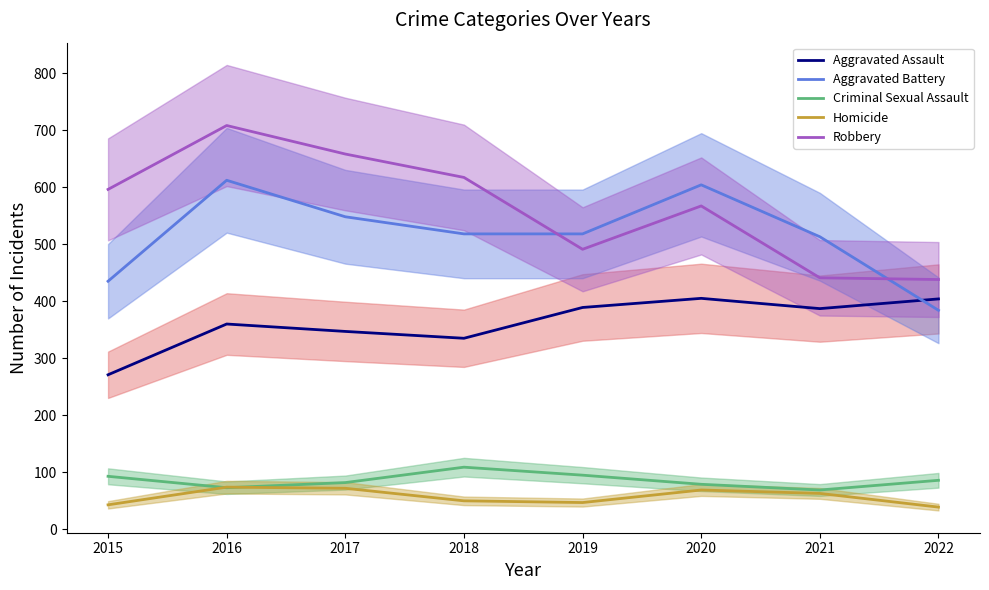

Which category has the highest value in the Aggravated Battery series?

2016